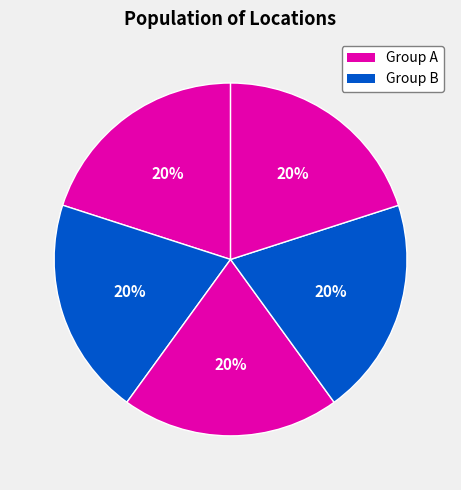

How many segments does this pie chart have?

5